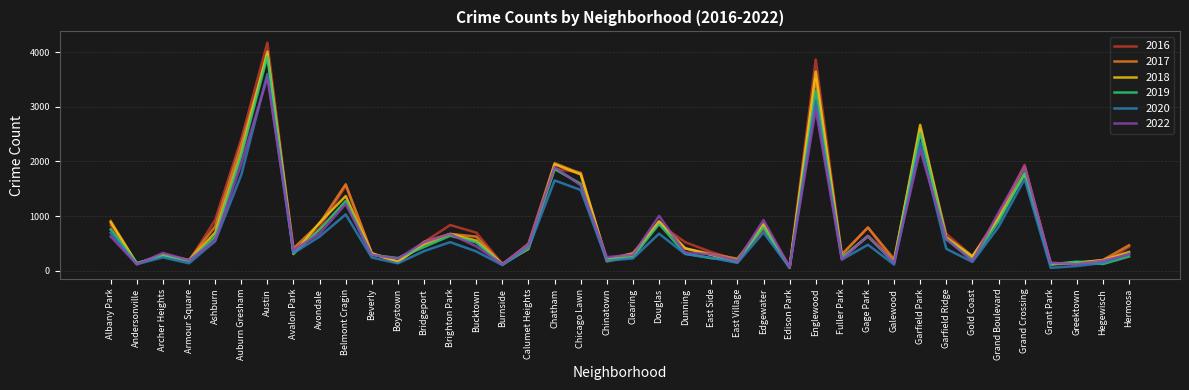

True or false: 2017 has a value of 3087 at Chicago Lawn.

False